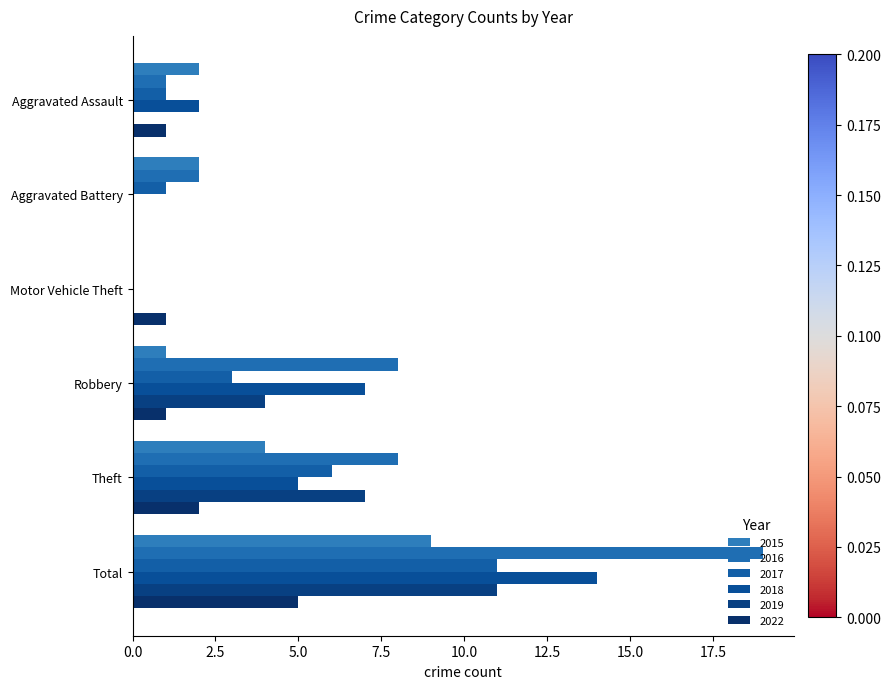

Count the 2019 values in the range 0 to 7.

5